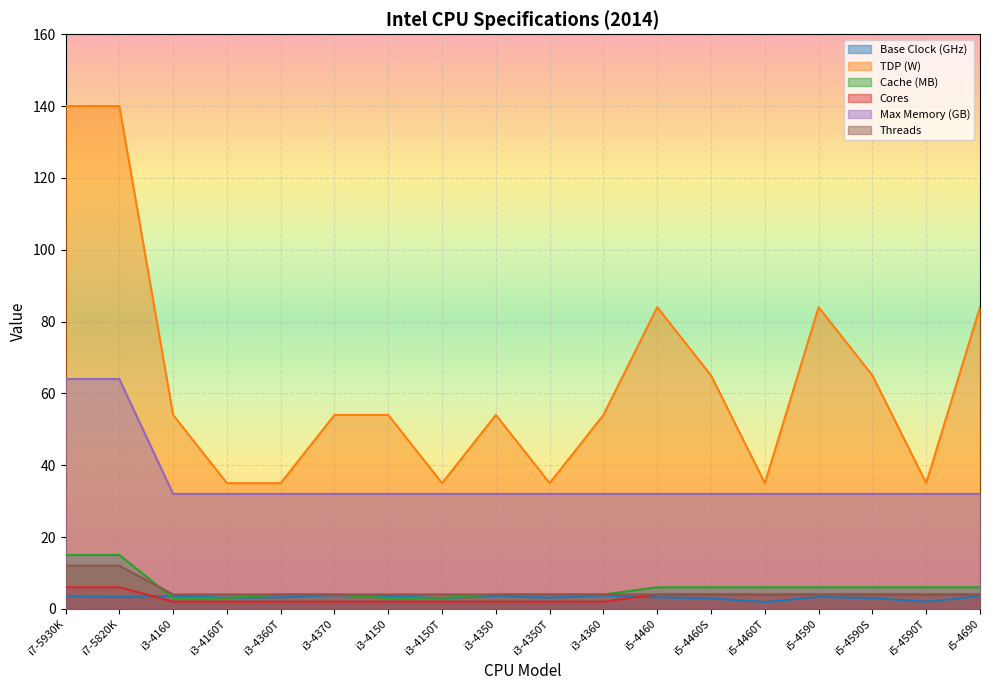

Which series changed the most between i3-4150 and i3-4360?

Cache (MB)